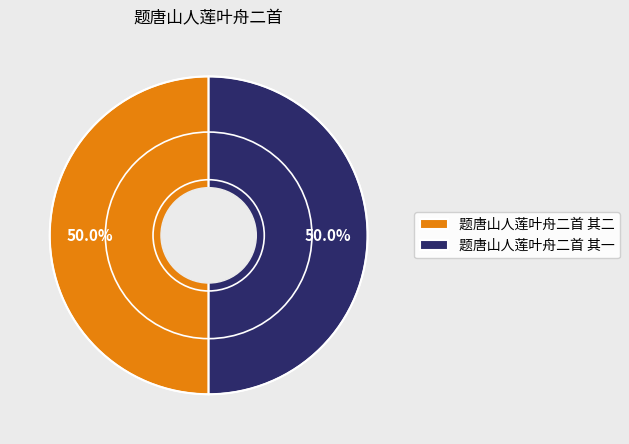

Combined, what portion of the pie is 题唐山人莲叶舟二首 其一 and 题唐山人莲叶舟二首 其二?

100.0%